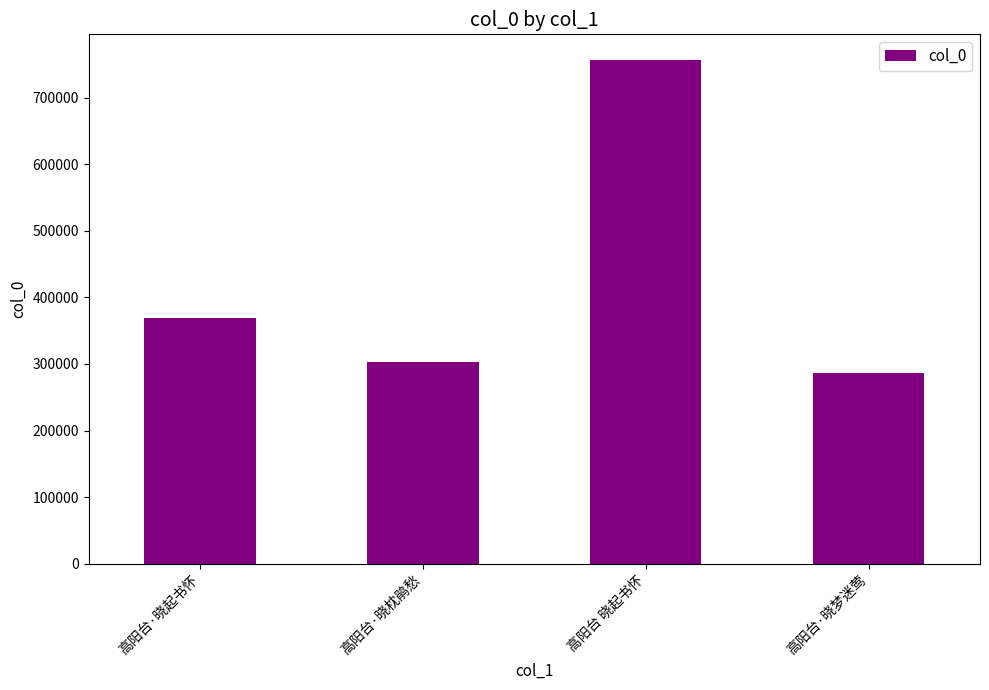

Which category has the highest value across all series?

高阳台 晓起书怀